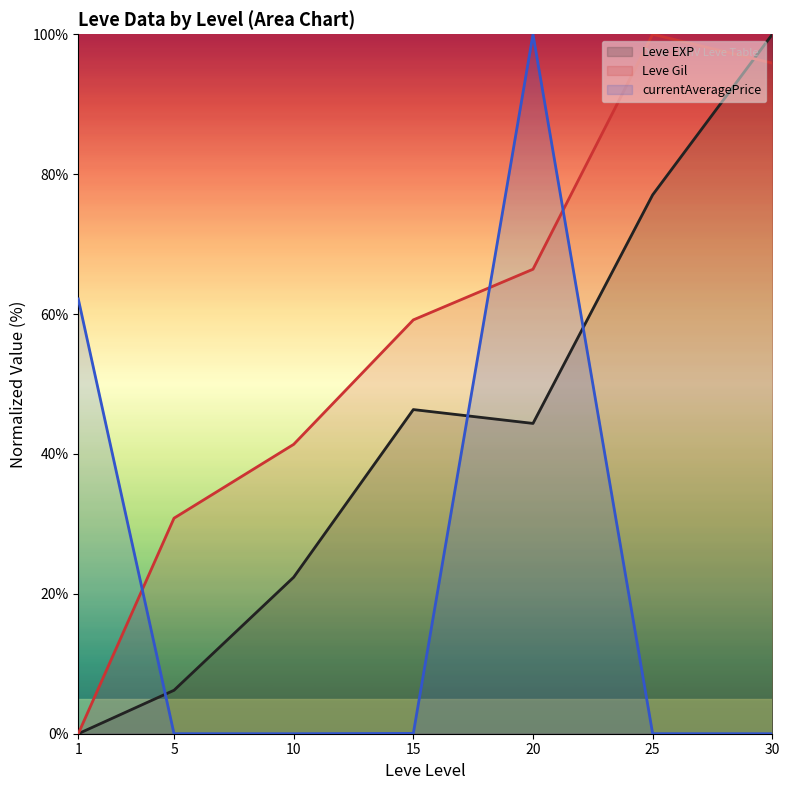

At which label does Leve Gil (line) first exceed 59?

15